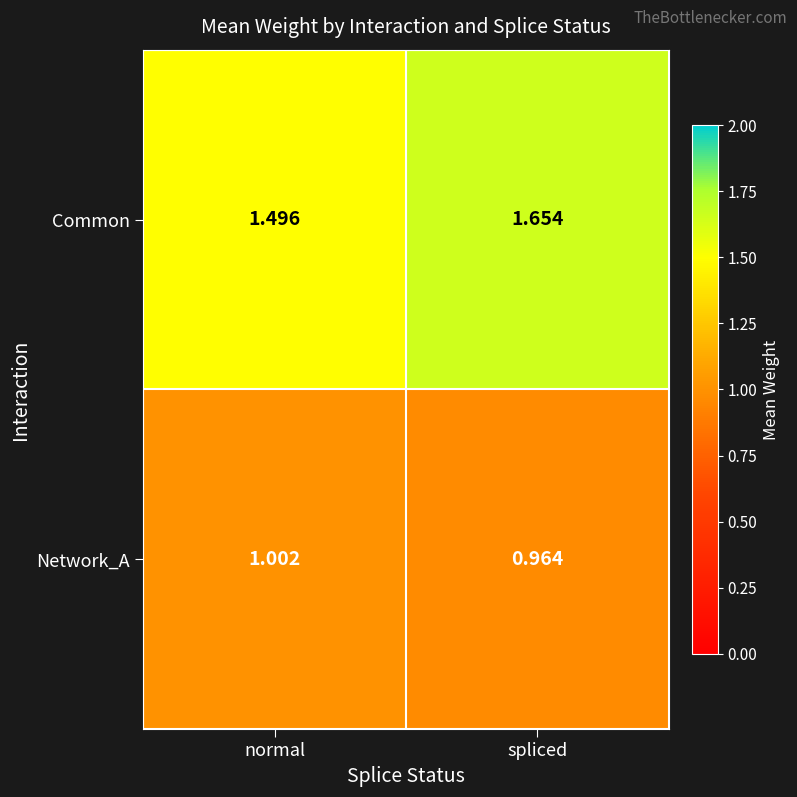

Is the value of Network_A at normal greater than the value of Common at spliced?

No